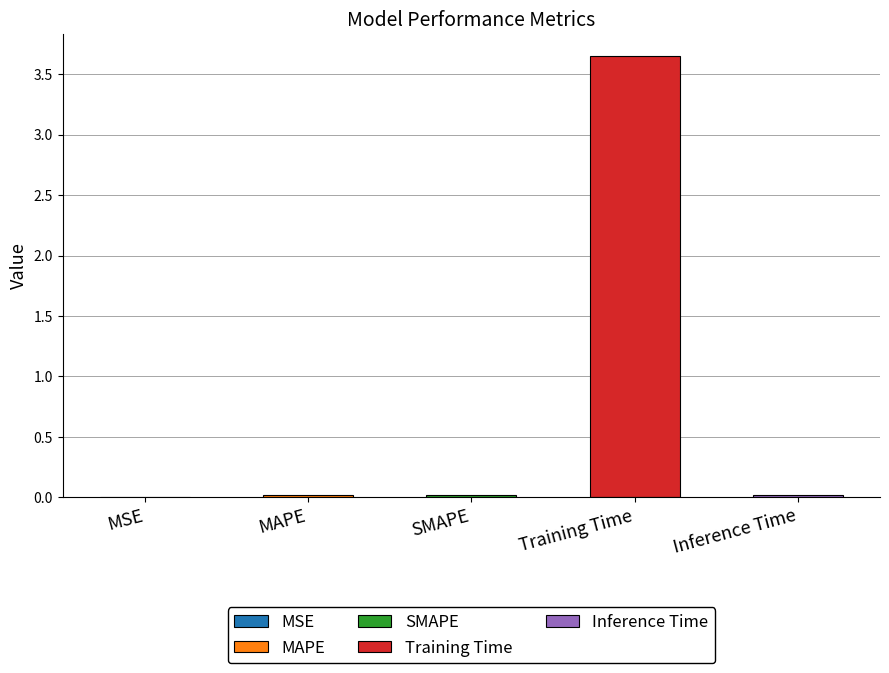

What is the label of the 1st bar from the left?

MSE